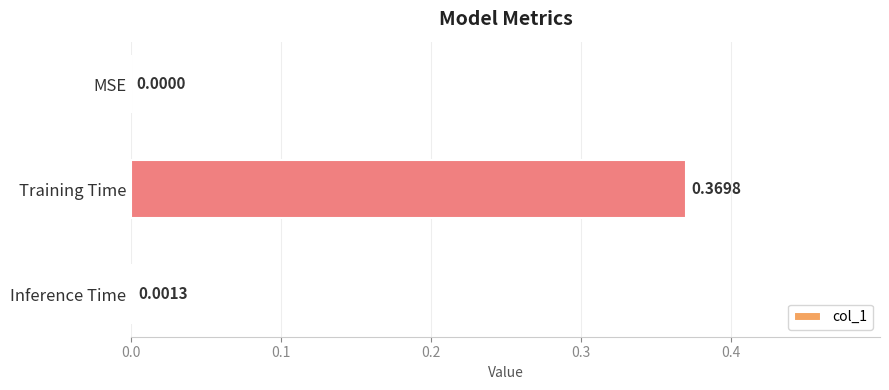

How many data points are above 0?

2